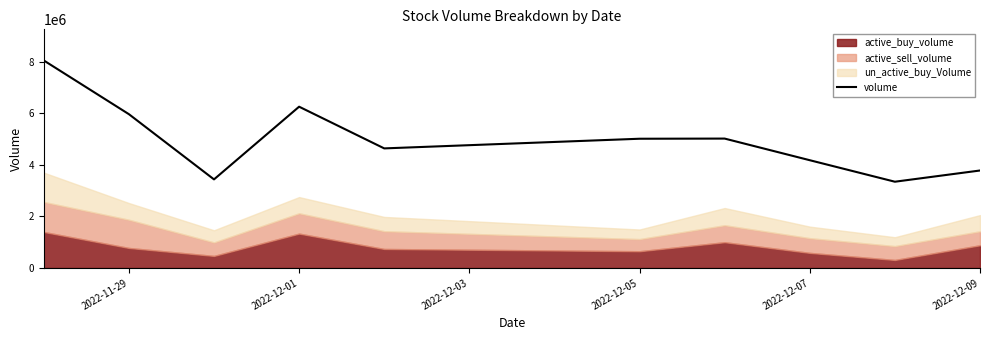

At which label is volume closest to 5694847?

2022-11-29